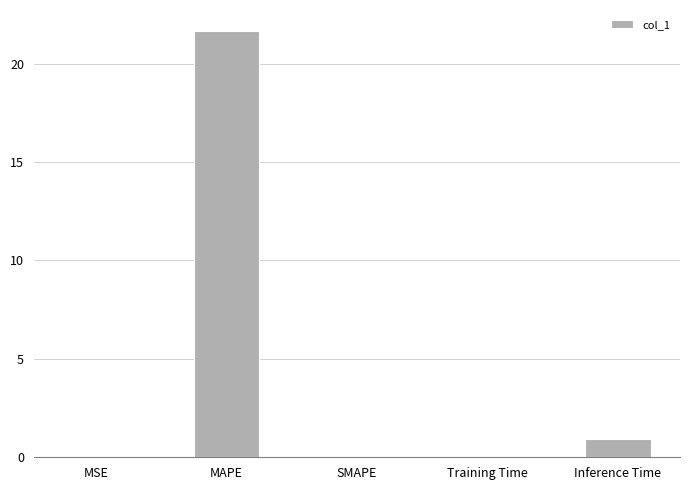

What is the difference between the values at MAPE and SMAPE?

21.6